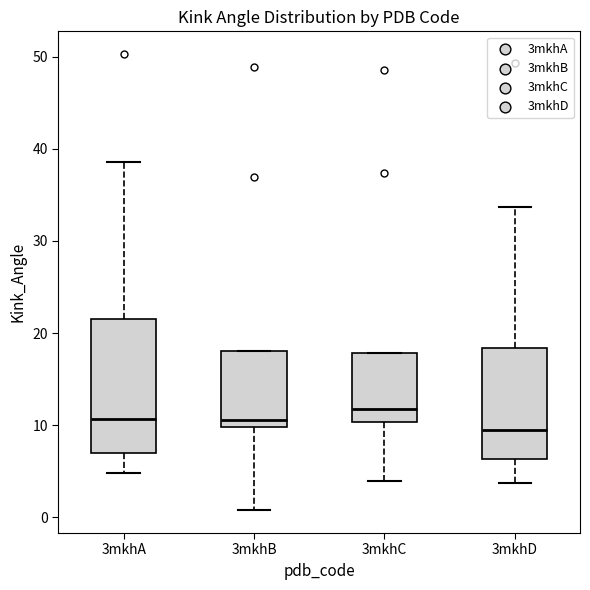

Reading left to right, transcribe this box plot: for each box, give where its median line is, the range the box spans, and where its two whiskers end, as read against the y-axis. The values are not printed on the chart, so give them approximately, as read against the axis.

3mkhA: median 11, box 7 to 22, whiskers 5 to 39
3mkhB: median 11, box 10 to 18, whiskers 1 to 18
3mkhC: median 12, box 10 to 18, whiskers 4 to 18
3mkhD: median 9, box 6 to 18, whiskers 4 to 34